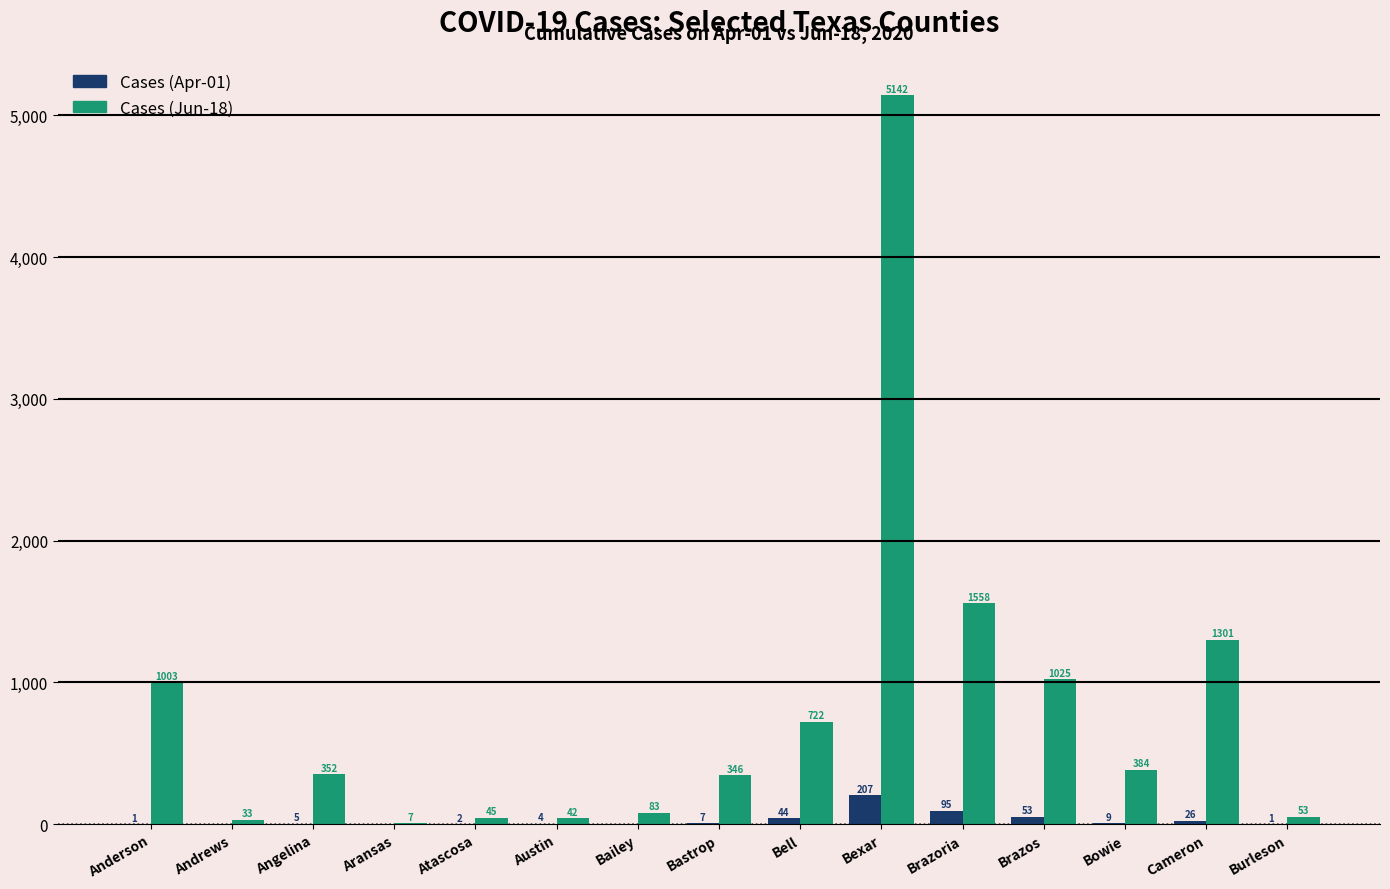

Which series changed the most between Atascosa and Bailey?

Cases (Jun-18)